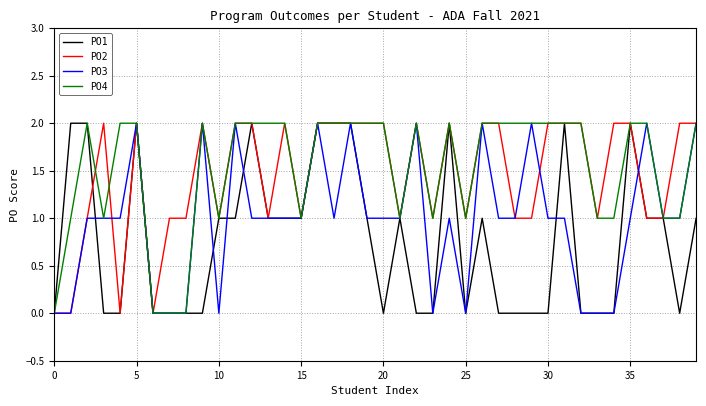

In PO2, how many points are lower than both neighbors (excluding endpoints)?

9